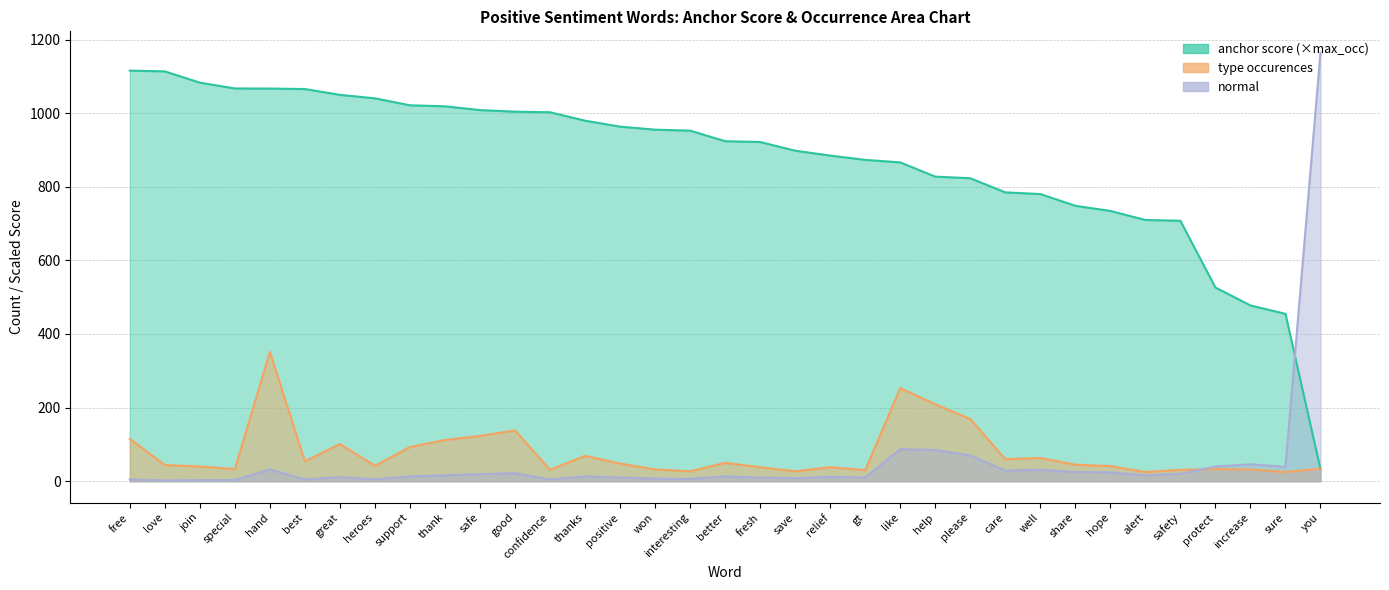

How many times do anchor score and normal cross each other?

1